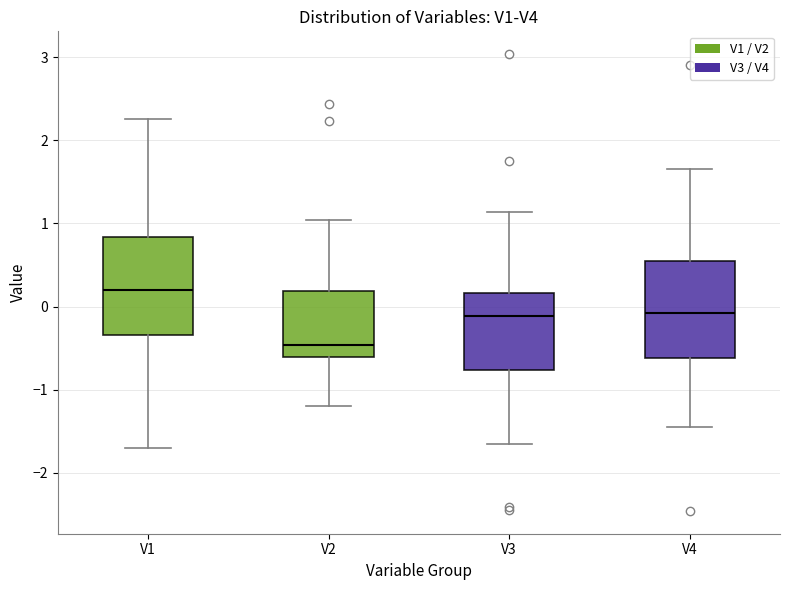

Reading left to right, transcribe this box plot: for each box, give where its median line is, the range the box spans, and where its two whiskers end, as read against the y-axis. The values are not printed on the chart, so give them approximately, as read against the axis.

V1: median 0.2, box -0.3 to 0.8, whiskers -1.7 to 2.3
V2: median -0.5, box -0.6 to 0.2, whiskers -1.2 to 1.0
V3: median -0.1, box -0.8 to 0.2, whiskers -1.7 to 1.1
V4: median -0.1, box -0.6 to 0.6, whiskers -1.5 to 1.7